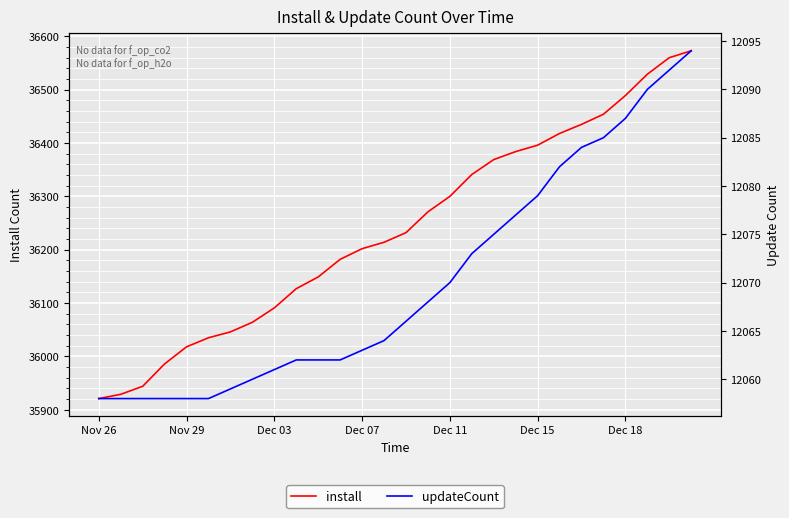

True or false: updateCount and install cross at least once.

False